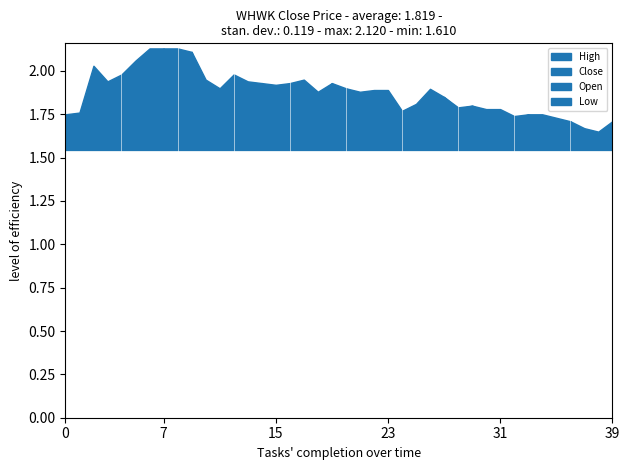

What is the lowest value of the Low series?

1.5